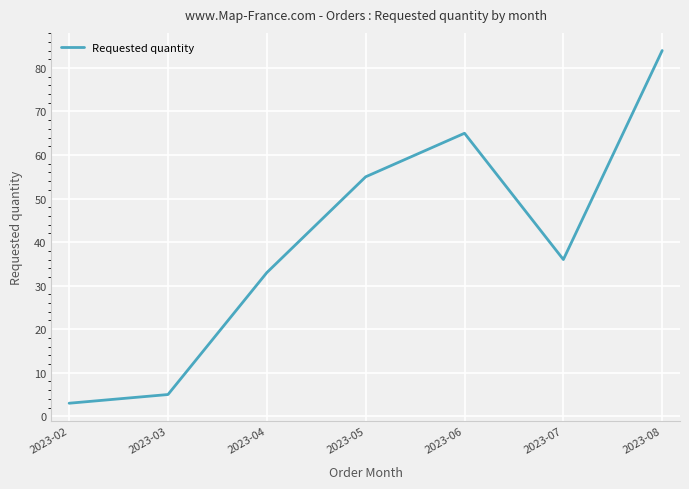

What is the smallest value displayed?

3